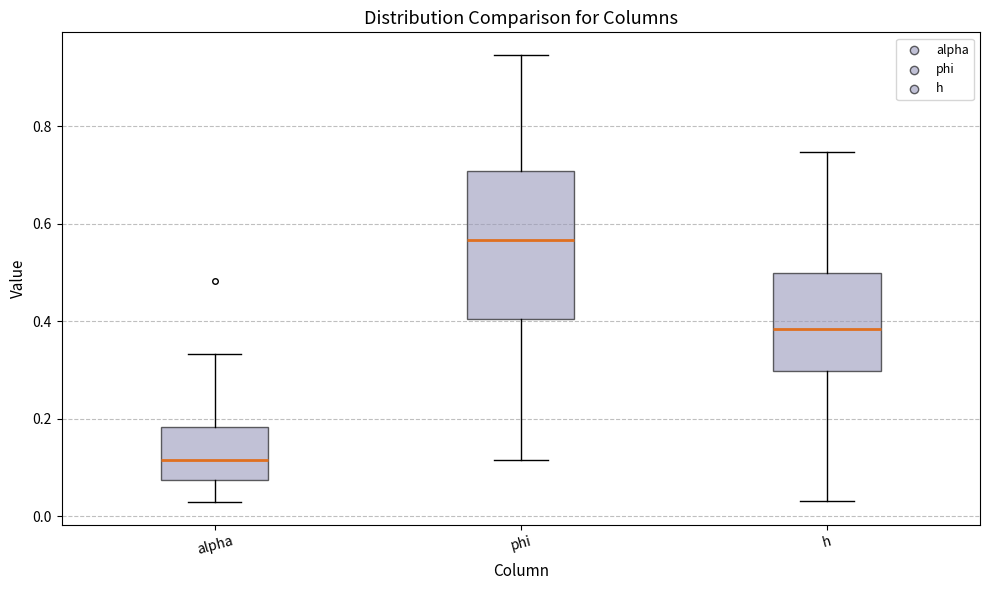

Where is the lower edge of the box for alpha on the y-axis? The values are not printed on the chart, so give them approximately, as read against the axis.

0.08